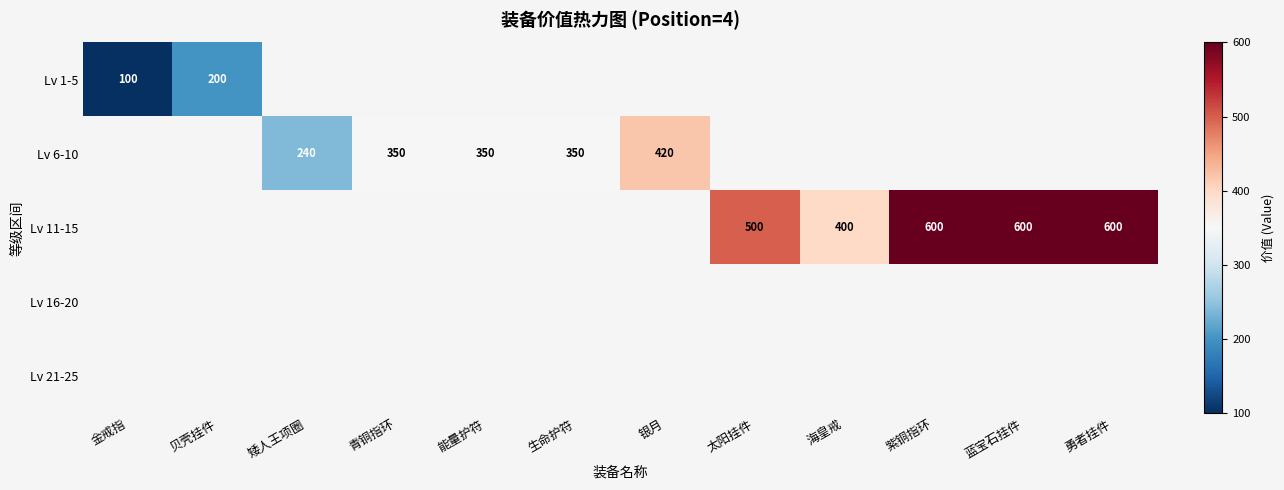

Is it true that Lv 11-15 equals 836 at 勇者挂件?

False